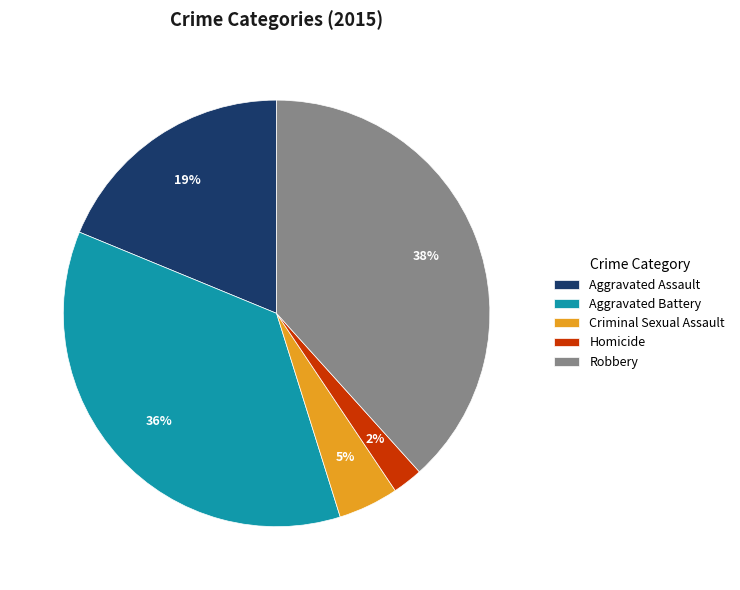

Count the number of slices in the pie.

5